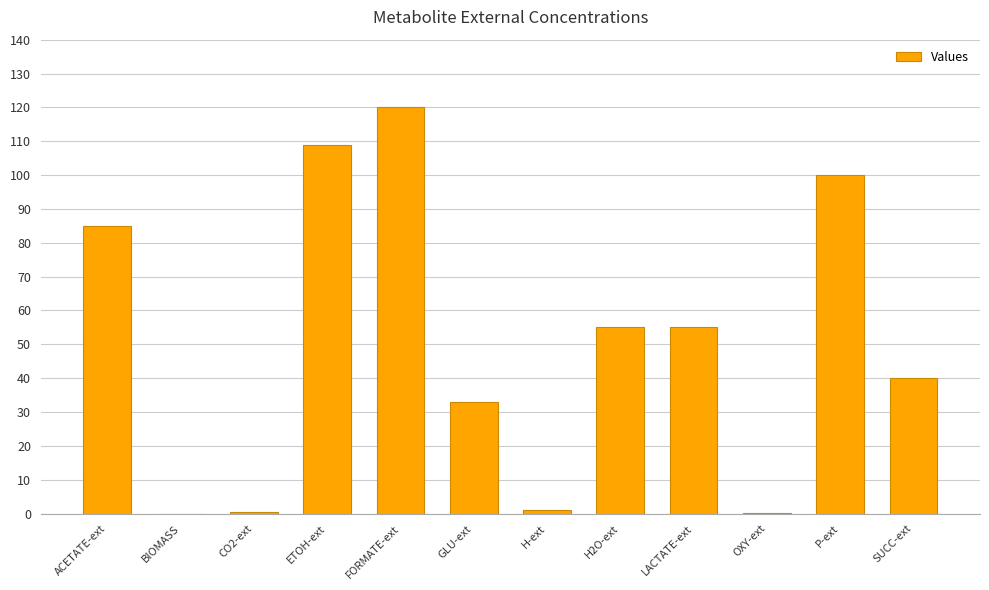

Between ACETATE-ext and CO2-ext, which is larger?

ACETATE-ext